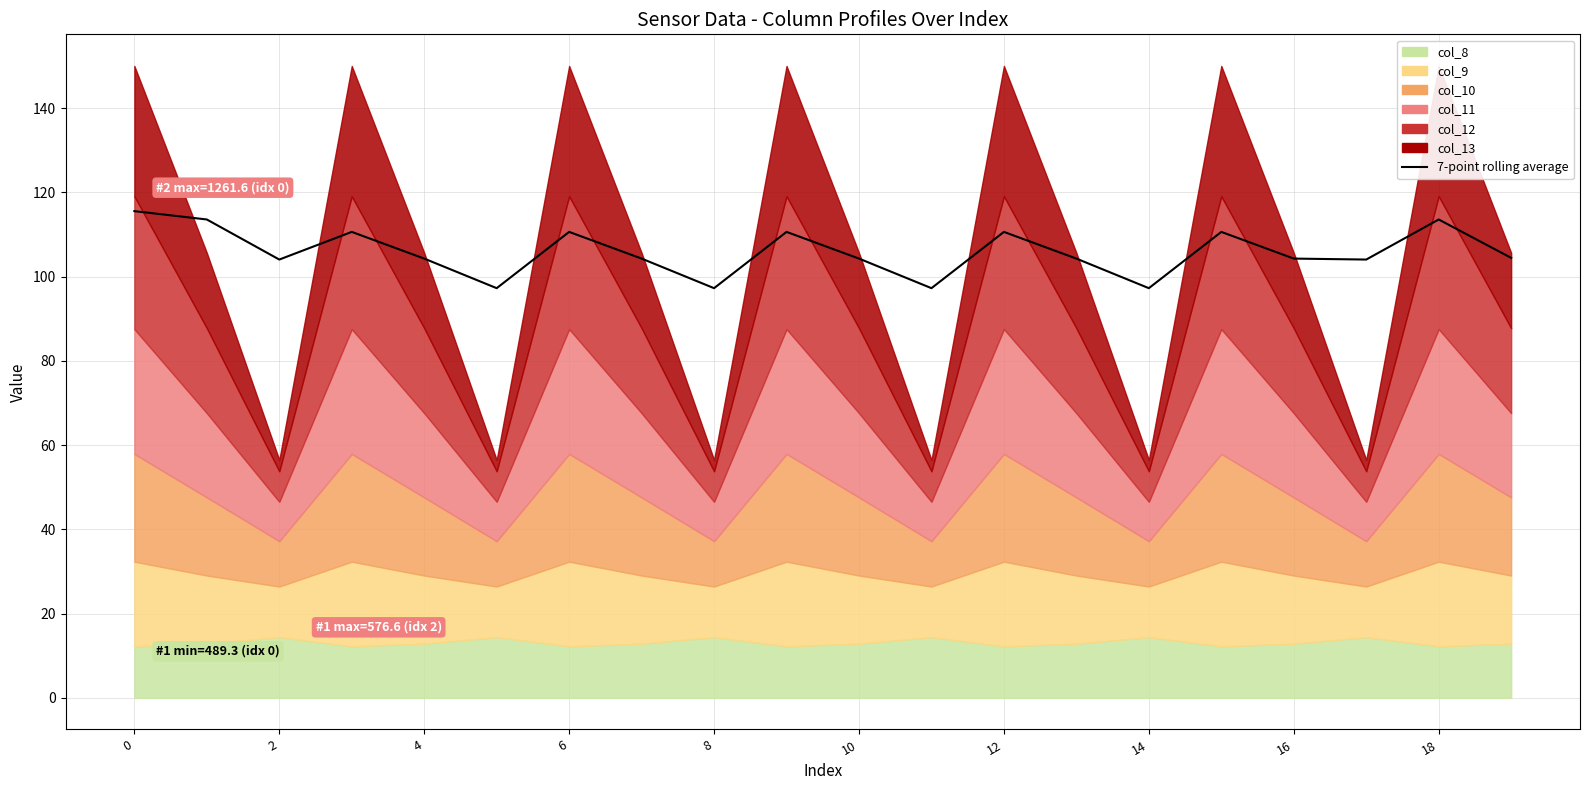

Between 14 and 17, which is larger?

17